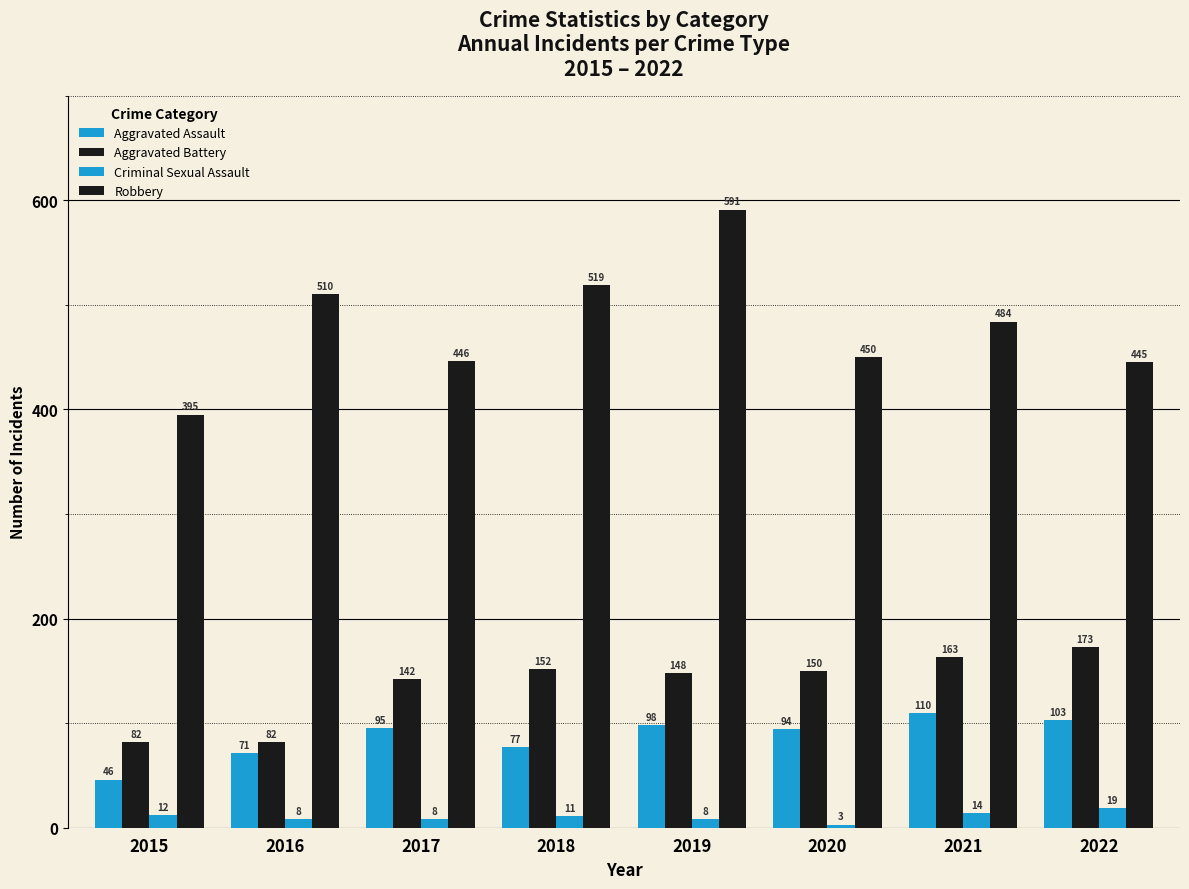

Does the chart contain stacked bars?

No